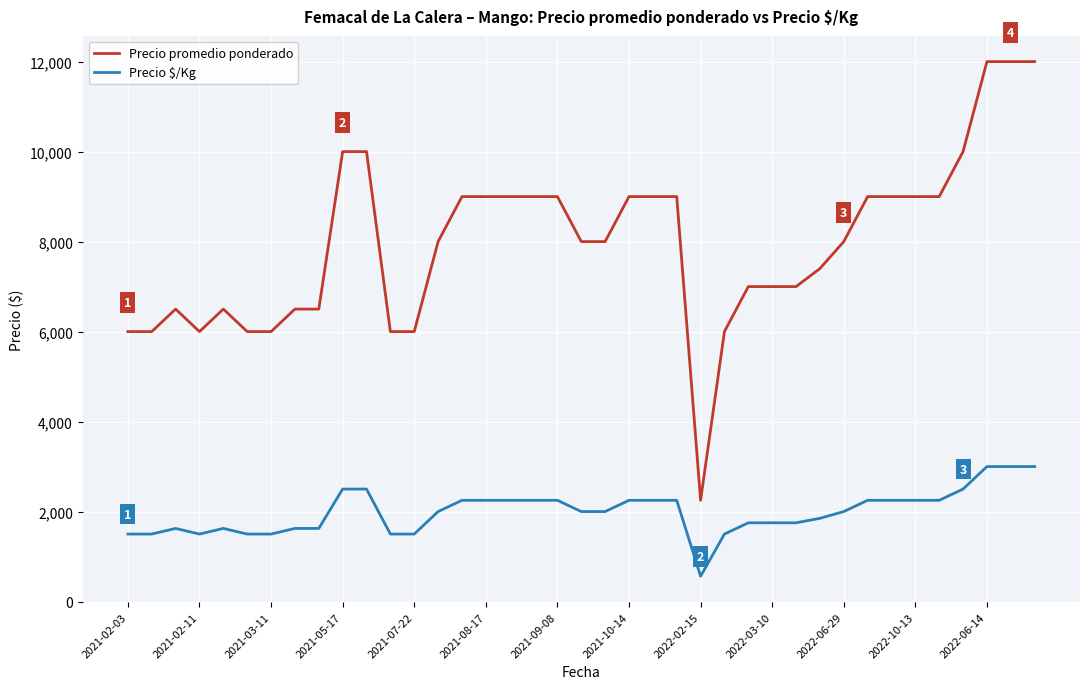

What is the difference between the maximum and minimum values in the Precio promedio ponderado series?

9750